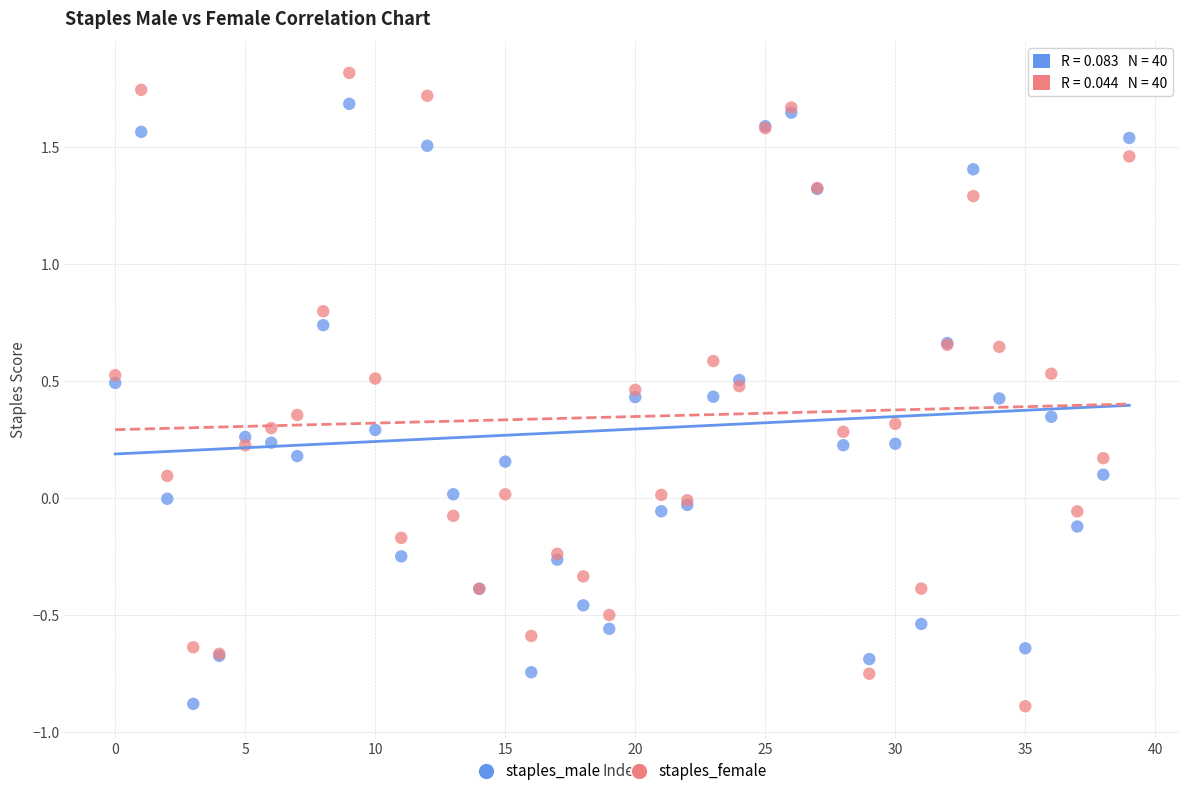

Which series has the largest Y range (max minus min)?

staples_female